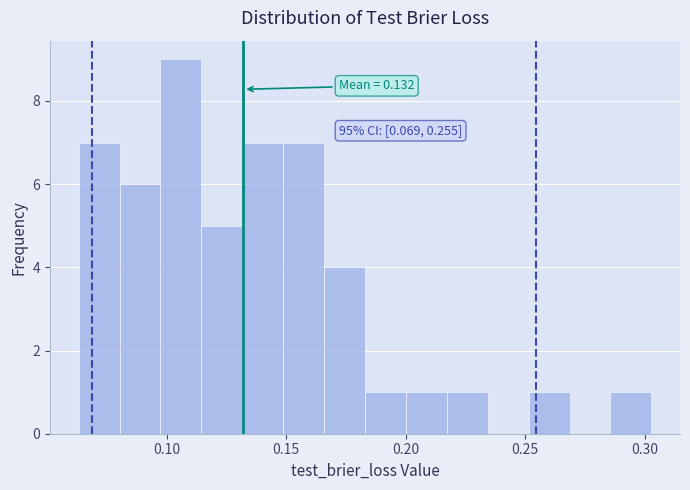

Read against the x-axis, roughly where is the centre of the tallest bar?

0.105